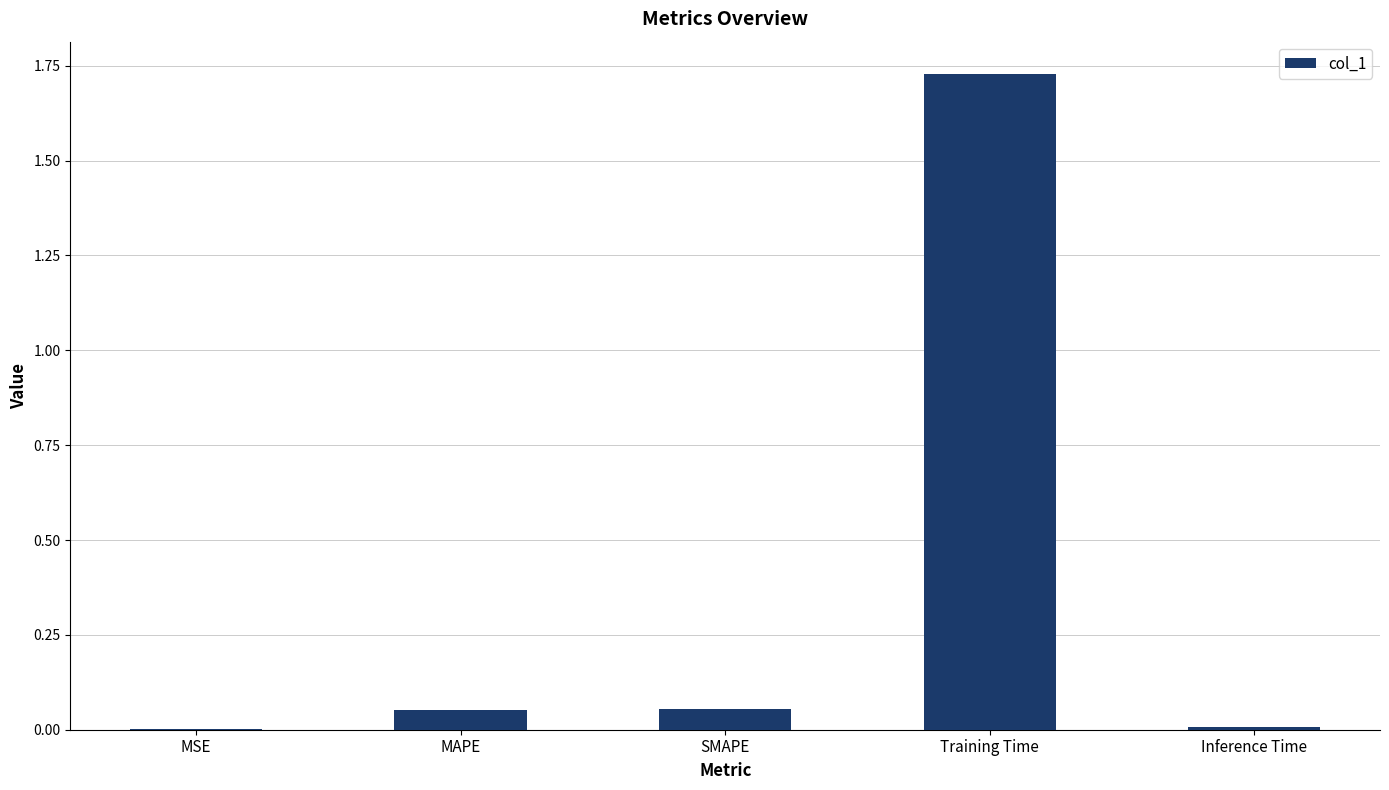

What is the average value?

0.4